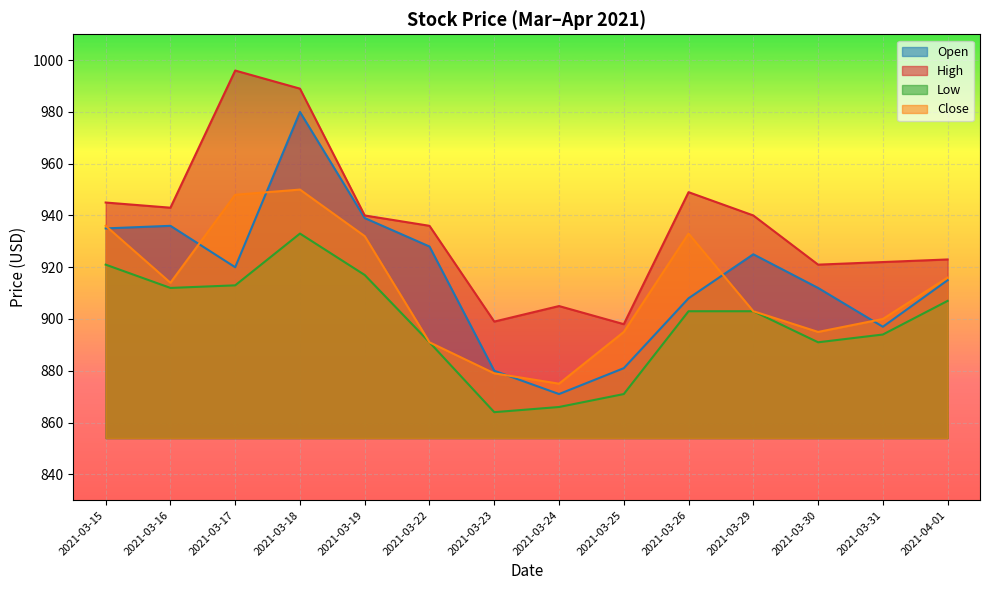

Reading right to left, extract all data points from this chart.

Open: 915	897	912	925	908	881	871	880	928	939	980	920	936	935
High: 923	922	921	940	949	898	905	899	936	940	989	996	943	945
Low: 907	894	891	903	903	871	866	864	891	917	933	913	912	921
Close: 916	900	895	903	933	895	875	879	891	932	950	948	914	936